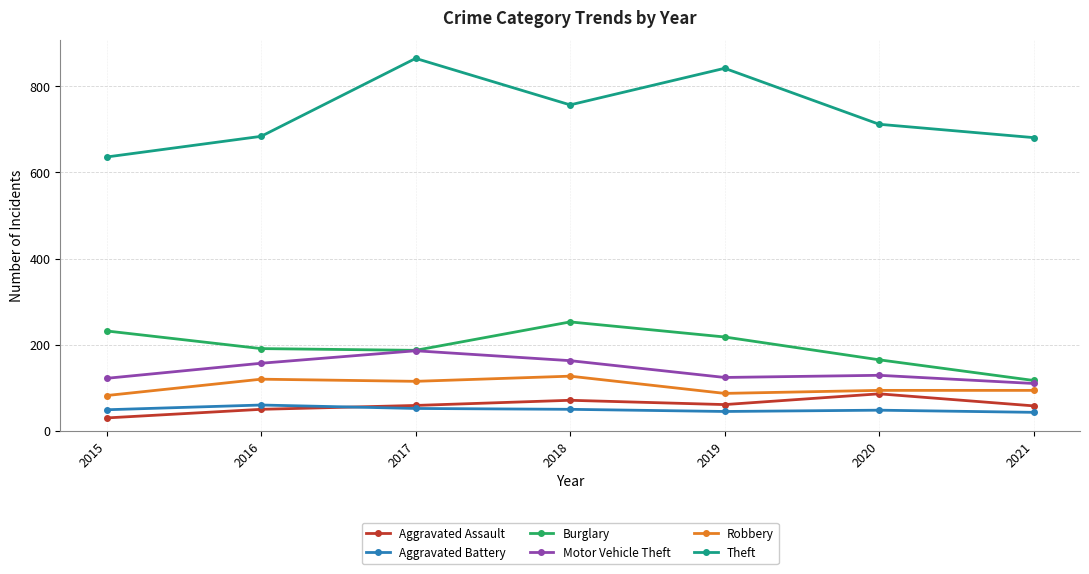

Which series has the largest range (max minus min)?

Theft